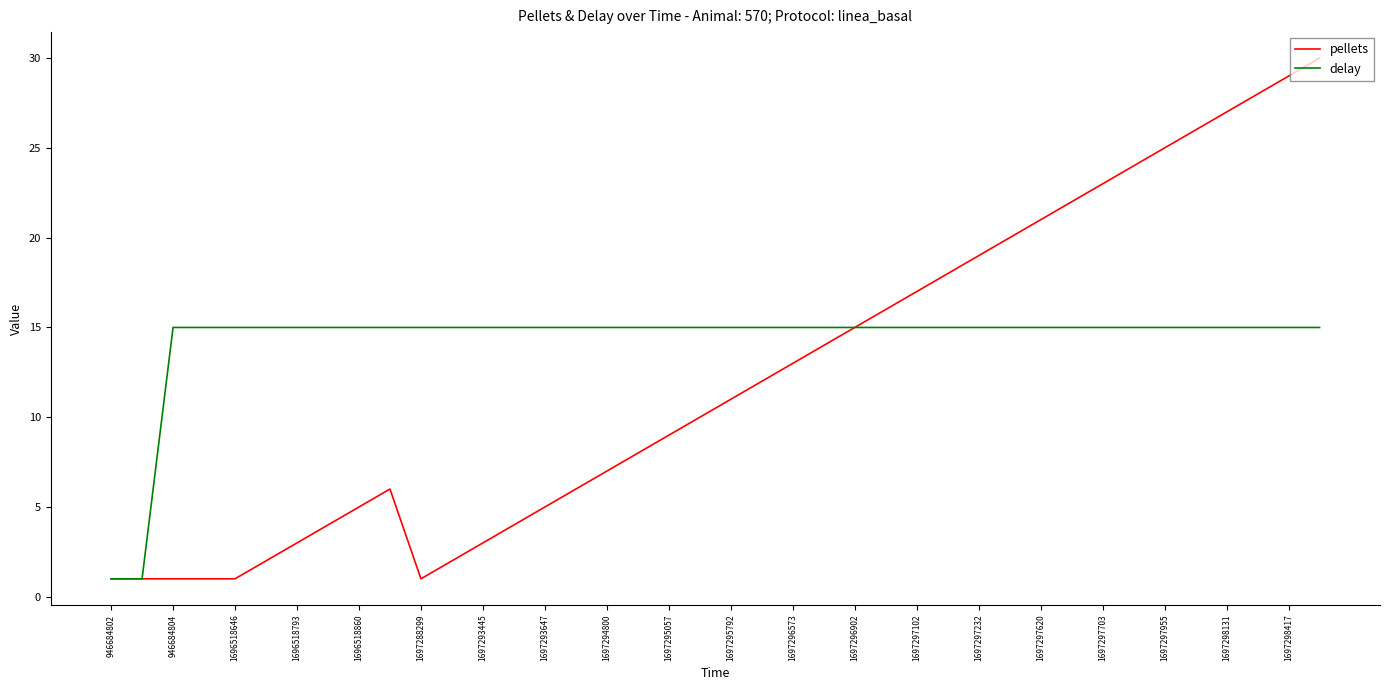

How many lines are shown in the chart?

2